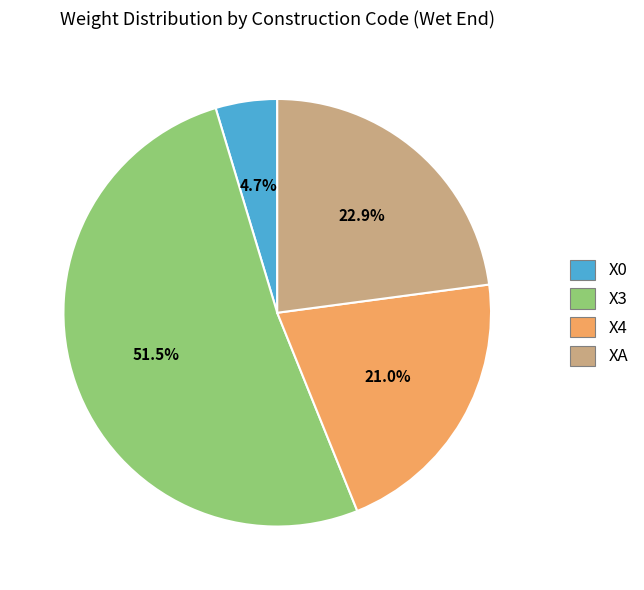

Combined, do X4 and X0 account for over 50%?

No